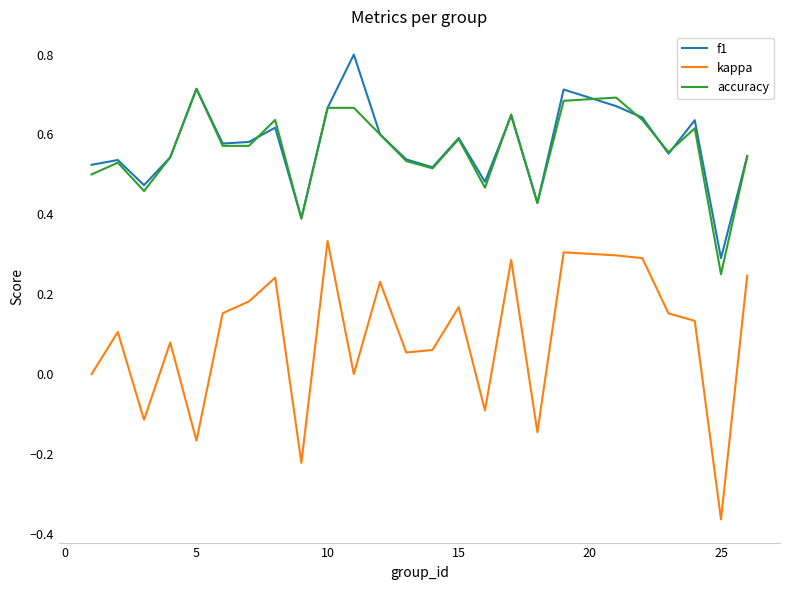

Rank the series by their maximum value, from lowest to highest.

kappa, accuracy, f1